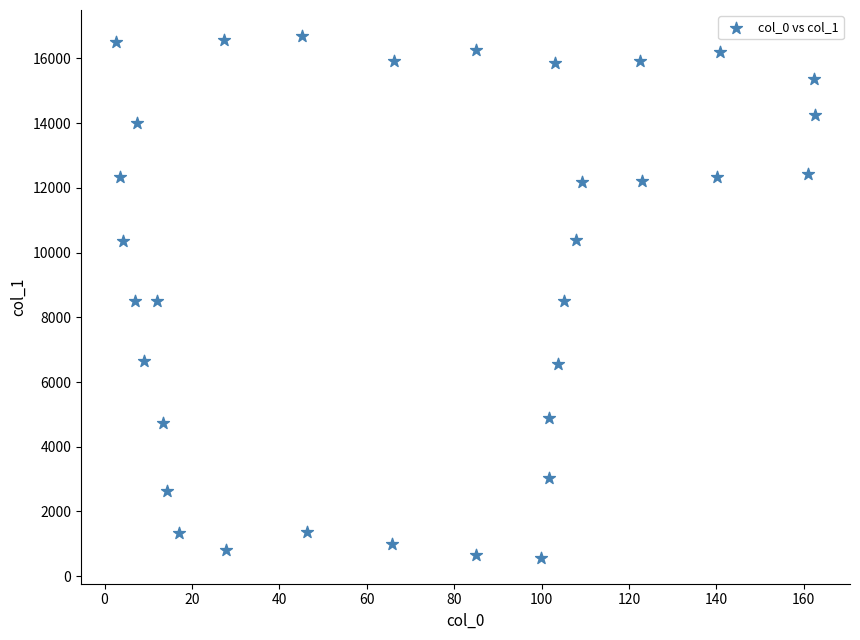

What is the range of X values (max minus min)?

160.0